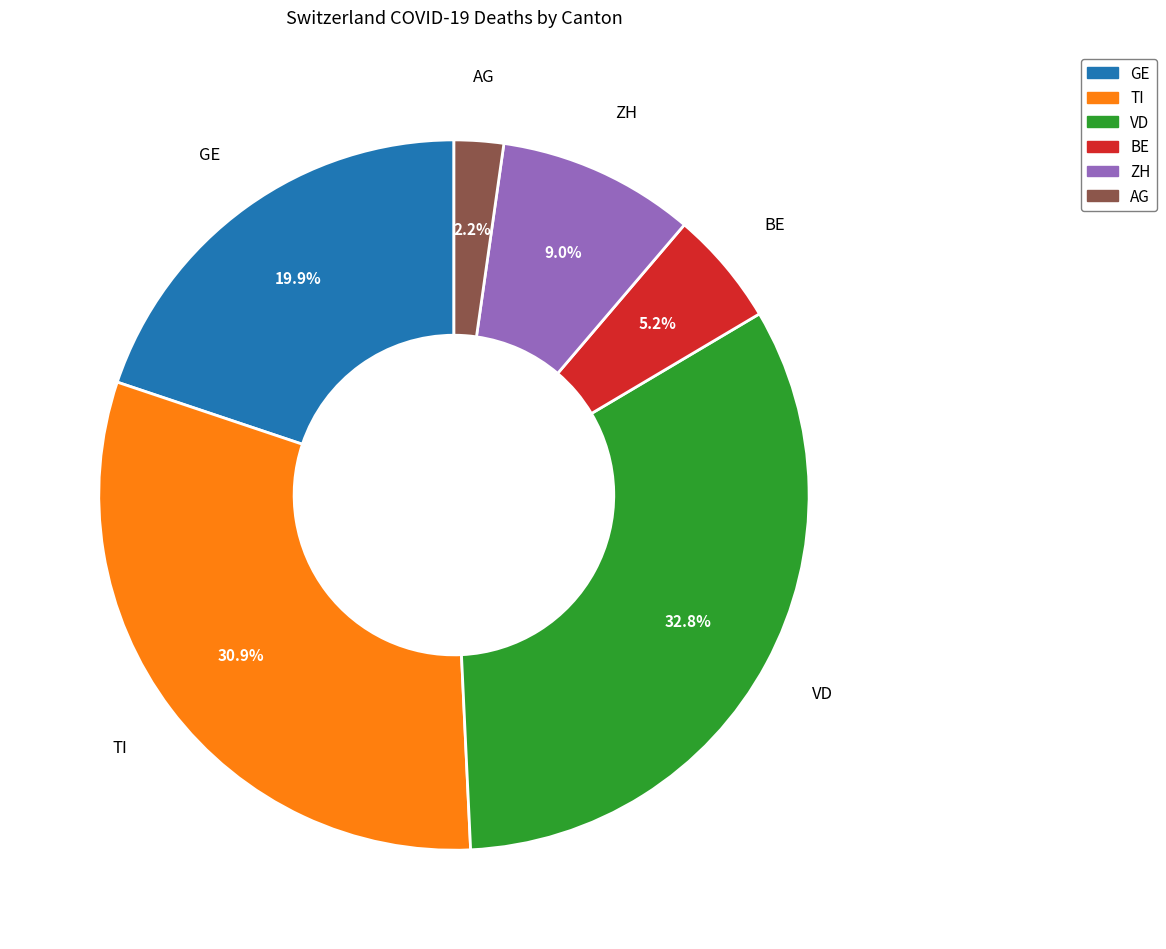

Do TI and BE together represent more than half of the pie?

No